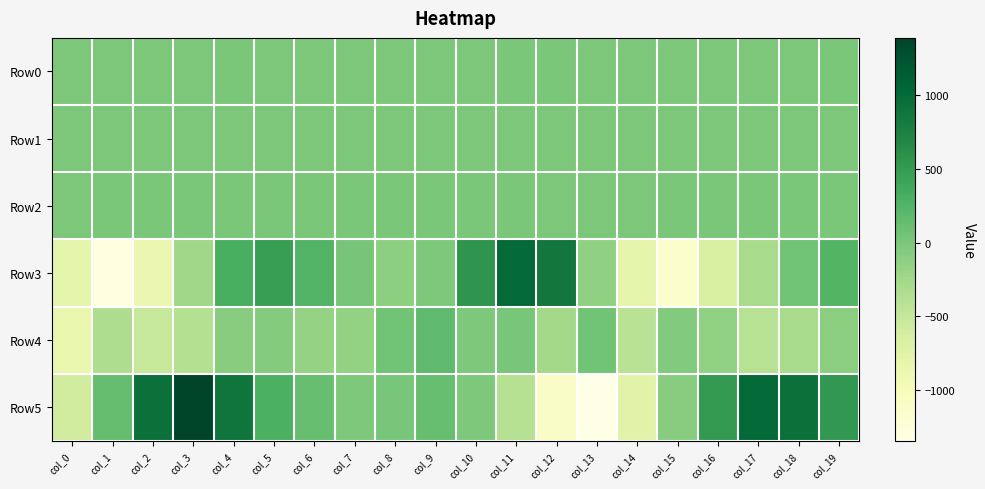

Reading left to right, transcribe all the data shown in this chart.

Row0: col_0=-0.5	col_1=-0.5	col_2=-0.3	col_3=0.3	col_4=0.7	col_5=0.5	col_6=0.2	col_7=0.1	col_8=0.1	col_9=0.1	col_10=0.4	col_11=0.5	col_12=0.5	col_13=-0.0	col_14=-0.4	col_15=-0.4	col_16=-0.4	col_17=-0.1	col_18=0.4	col_19=0.5
Row1: col_0=-0.2	col_1=-0.5	col_2=-0.9	col_3=-1.0	col_4=-0.7	col_5=-0.4	col_6=-0.3	col_7=-0.3	col_8=-0.3	col_9=-0.4	col_10=-0.5	col_11=-0.4	col_12=-0.1	col_13=-0.0	col_14=-0.2	col_15=-0.5	col_16=-0.8	col_17=-0.8	col_18=-0.7	col_19=-0.5
Row2: col_0=0.4	col_1=0.9	col_2=1.4	col_3=1.5	col_4=1.2	col_5=0.8	col_6=0.7	col_7=0.8	col_8=0.9	col_9=1.2	col_10=1.5	col_11=1.2	col_12=0.4	col_13=0.1	col_14=0.4	col_15=1.0	col_16=1.4	col_17=1.2	col_18=1.1	col_19=0.9
Row3: col_0=-808.2	col_1=-1311.9	col_2=-875.2	col_3=-242.2	col_4=312.3	col_5=473.6	col_6=249.6	col_7=25.6	col_8=-107.2	col_9=-19.9	col_10=557.8	col_11=997.8	col_12=850.9	col_13=-129.2	col_14=-797.3	col_15=-1147.8	col_16=-667.4	col_17=-291.4	col_18=63.5	col_19=238.7
Row4: col_0=-865.1	col_1=-333.4	col_2=-521.5	col_3=-384.3	col_4=-79.2	col_5=-63.0	col_6=-161.7	col_7=-153.1	col_8=57.7	col_9=165.8	col_10=-13.6	col_11=11.8	col_12=-261.0	col_13=59.6	col_14=-426.2	col_15=-51.7	col_16=-145.9	col_17=-405.1	col_18=-296.1	col_19=-99.4
Row5: col_0=-609.1	col_1=137.6	col_2=936.3	col_3=1391.1	col_4=888.0	col_5=293.7	col_6=124.0	col_7=-11.5	col_8=21.0	col_9=124.5	col_10=-10.7	col_11=-390.5	col_12=-1102.5	col_13=-1347.4	col_14=-752.9	col_15=-77.7	col_16=522.7	col_17=1025.4	col_18=934.0	col_19=534.0